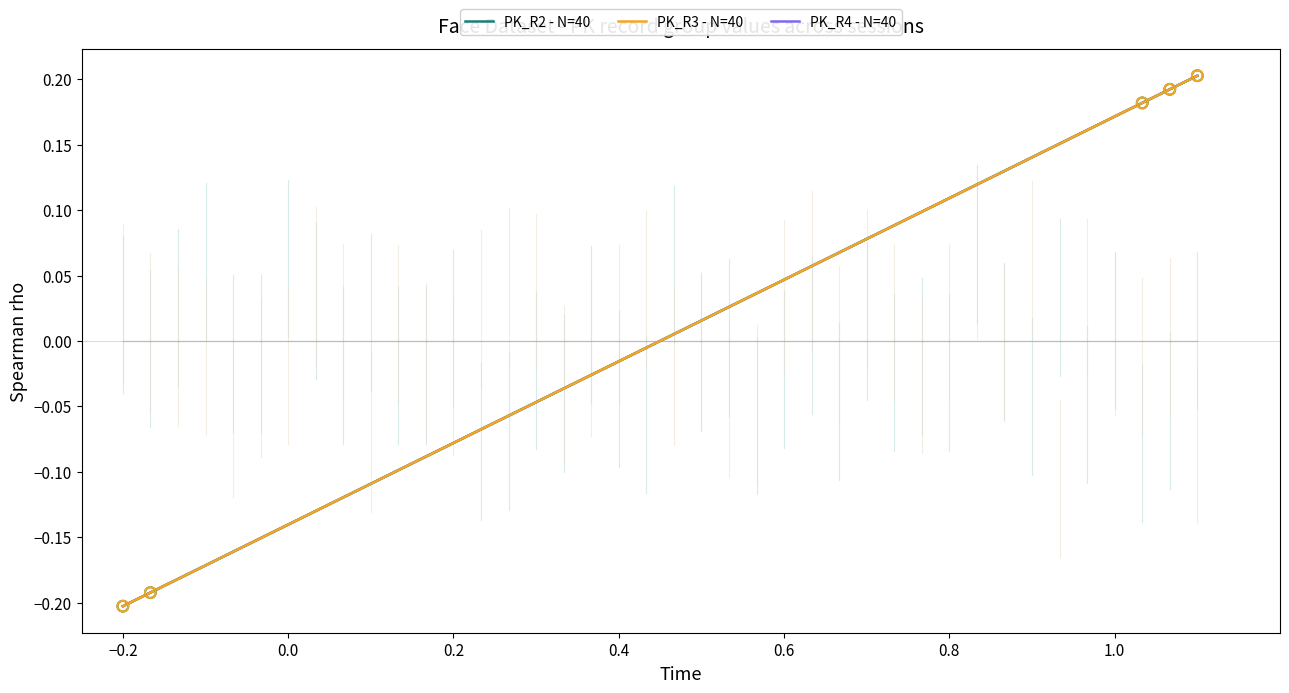

Is this an area chart (filled region under the line)?

No